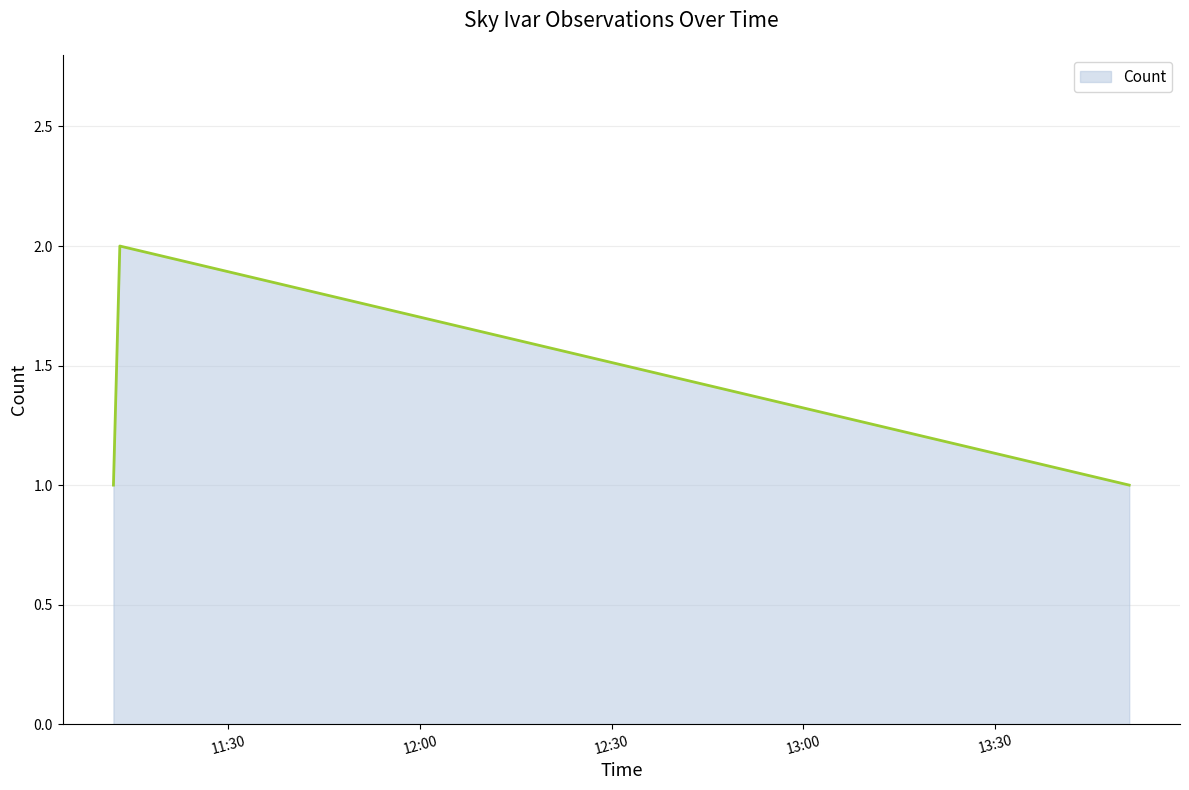

What is the sum of all values?

4